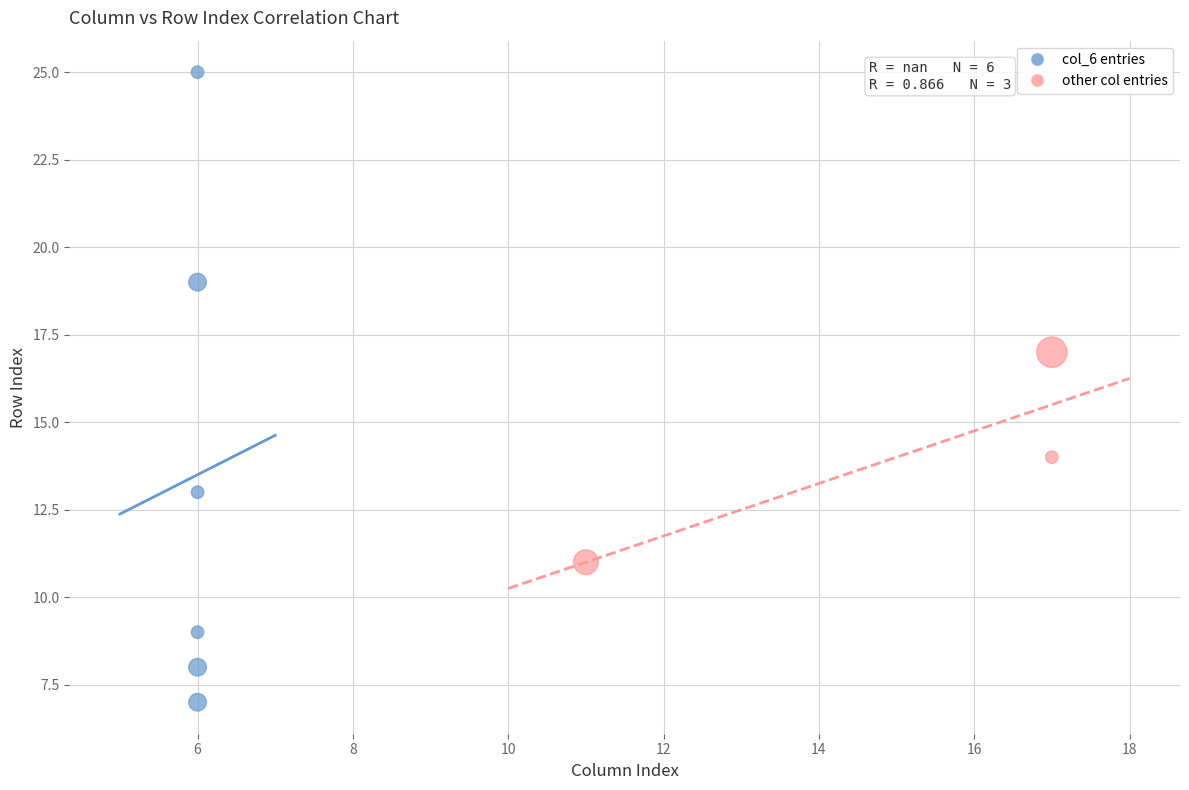

Which series contains the highest Y value?

col_6 entries